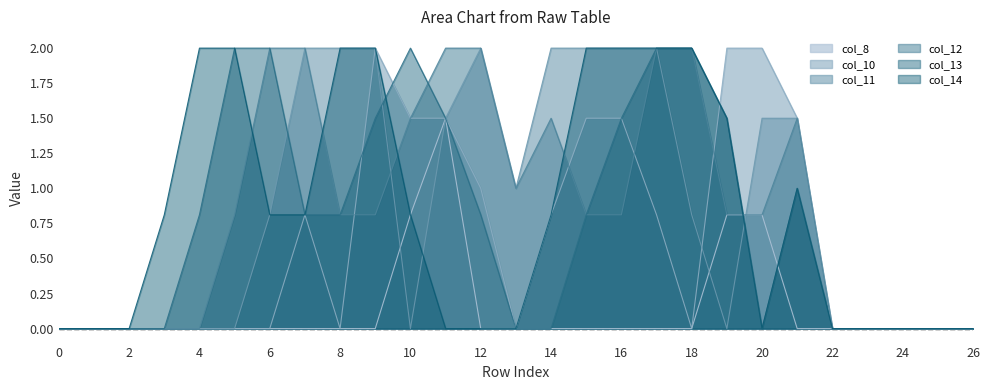

True or false: col_10 has a value of 0.0 at 22.

True